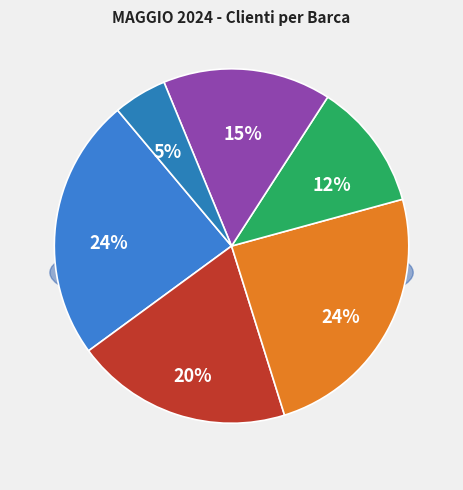

To the nearest percent, what portion does Beluga represent?

20%